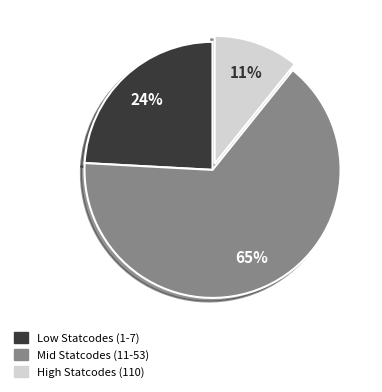

To the nearest percent, what is the difference between the largest and smallest slice percentages?

54%